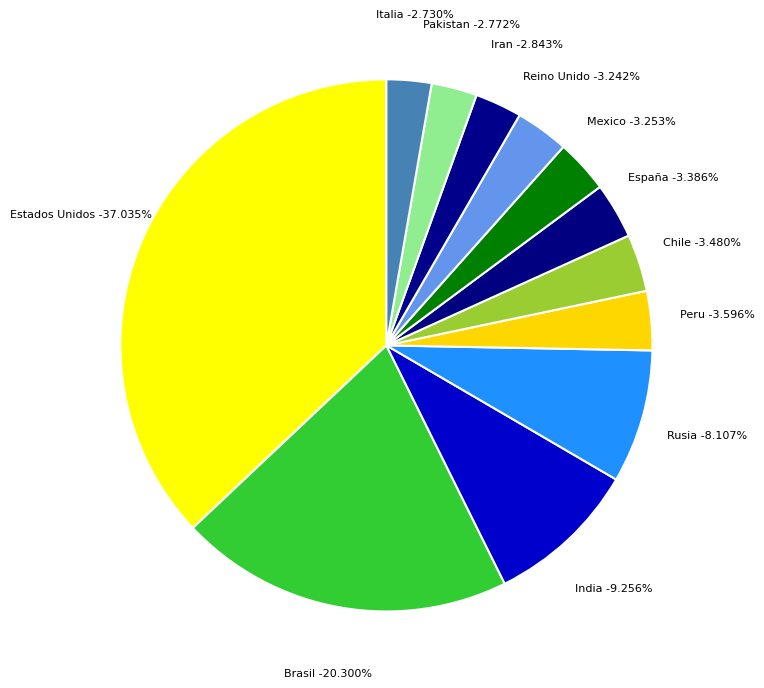

What percentage is the Pakistan slice, to the nearest percent?

3%